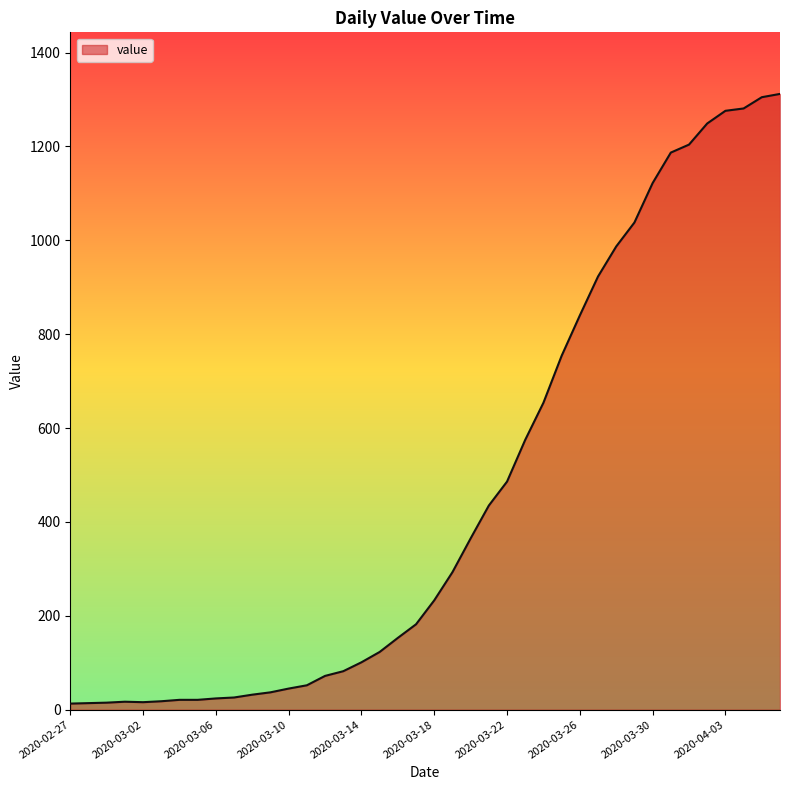

What is the maximum value shown in the chart?

1312